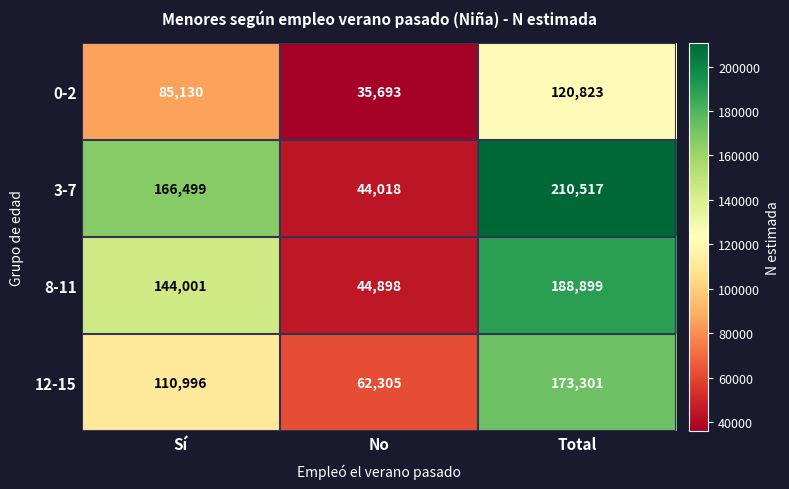

How many 3-7 values are between 44018 and 210517?

3